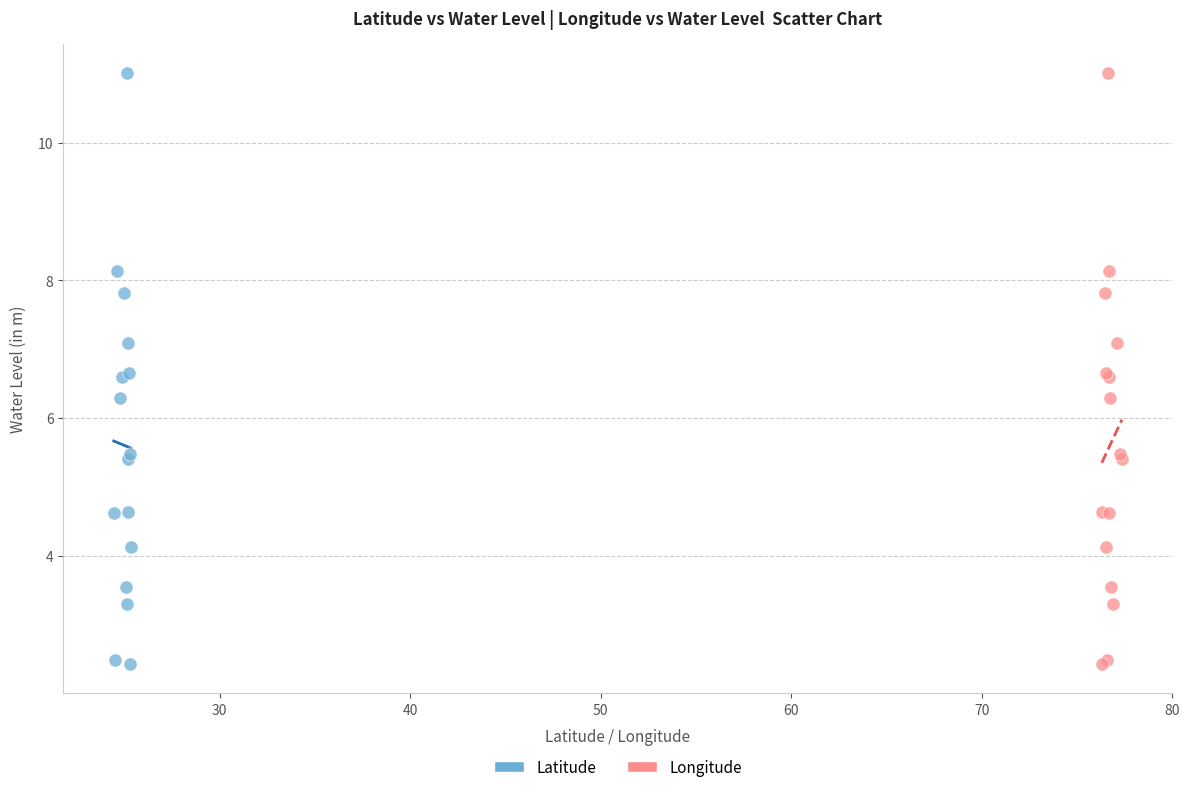

What are all the series names shown in the legend?

Latitude, Longitude